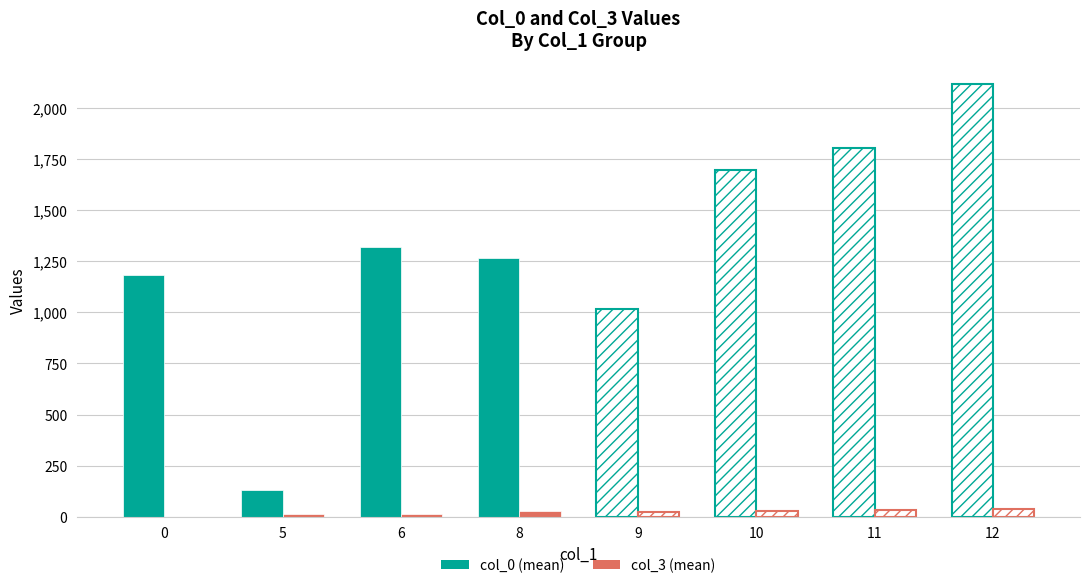

Are the bars horizontal?

No